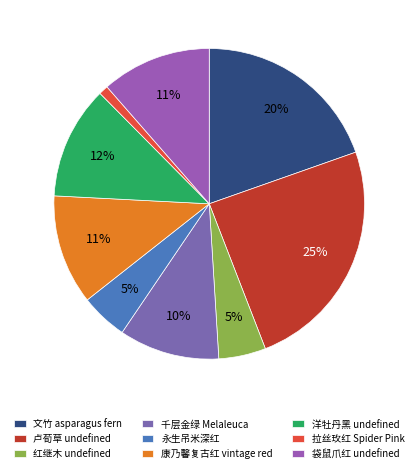

Count the number of slices in the pie.

9